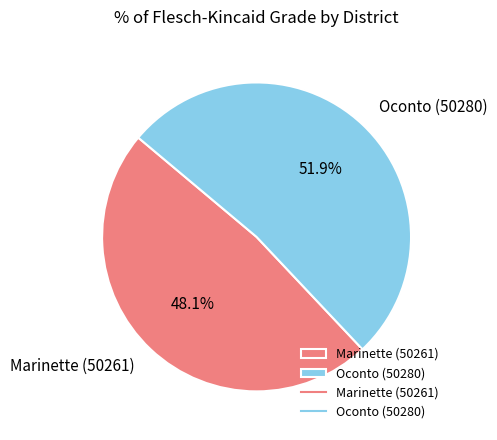

Is it true that Marinette (50261) is 59% of the pie?

False